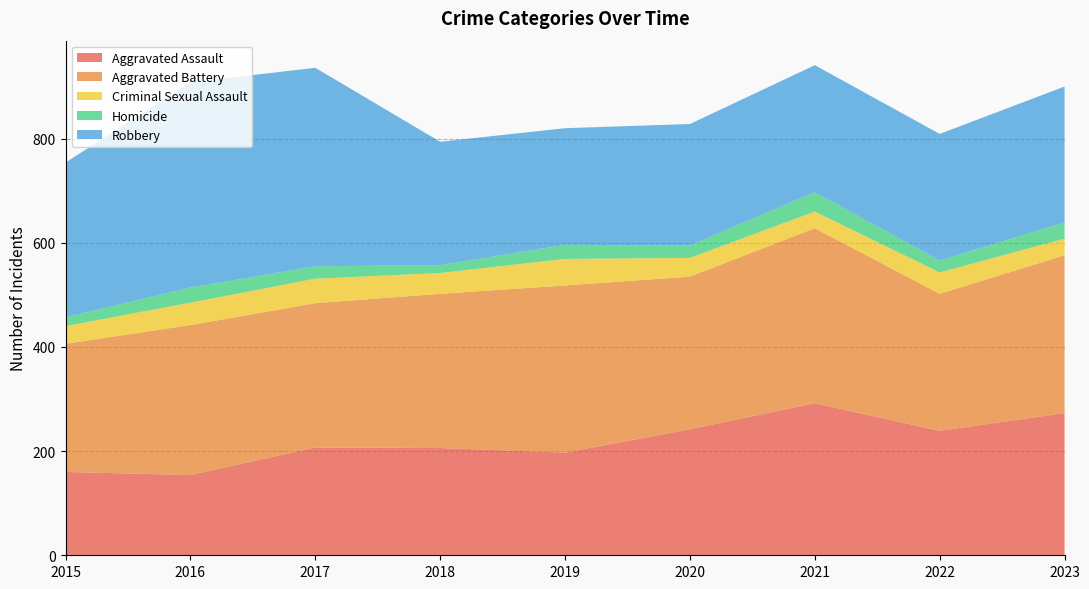

Reading left to right, what are all the values shown in this chart?

Aggravated Assault: 160	154	207	206	197	242	292	239	273
Aggravated Battery: 246	288	277	296	321	293	336	263	303
Criminal Sexual Assault: 34	43	47	40	51	36	32	41	32
Homicide: 17	29	24	15	27	24	37	23	31
Robbery: 297	394	381	237	224	233	244	243	261